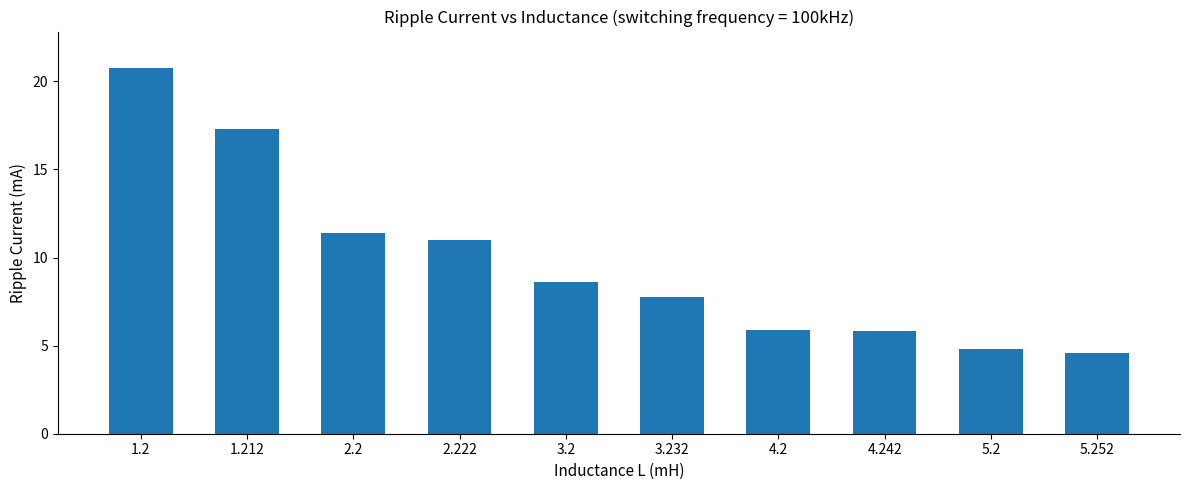

What is the minimum value shown in the chart?

4.6